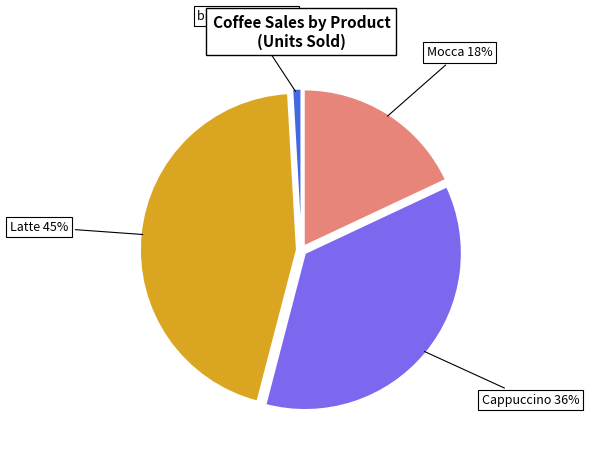

To the nearest percent, what is the difference between the largest and smallest slice percentages?

44%